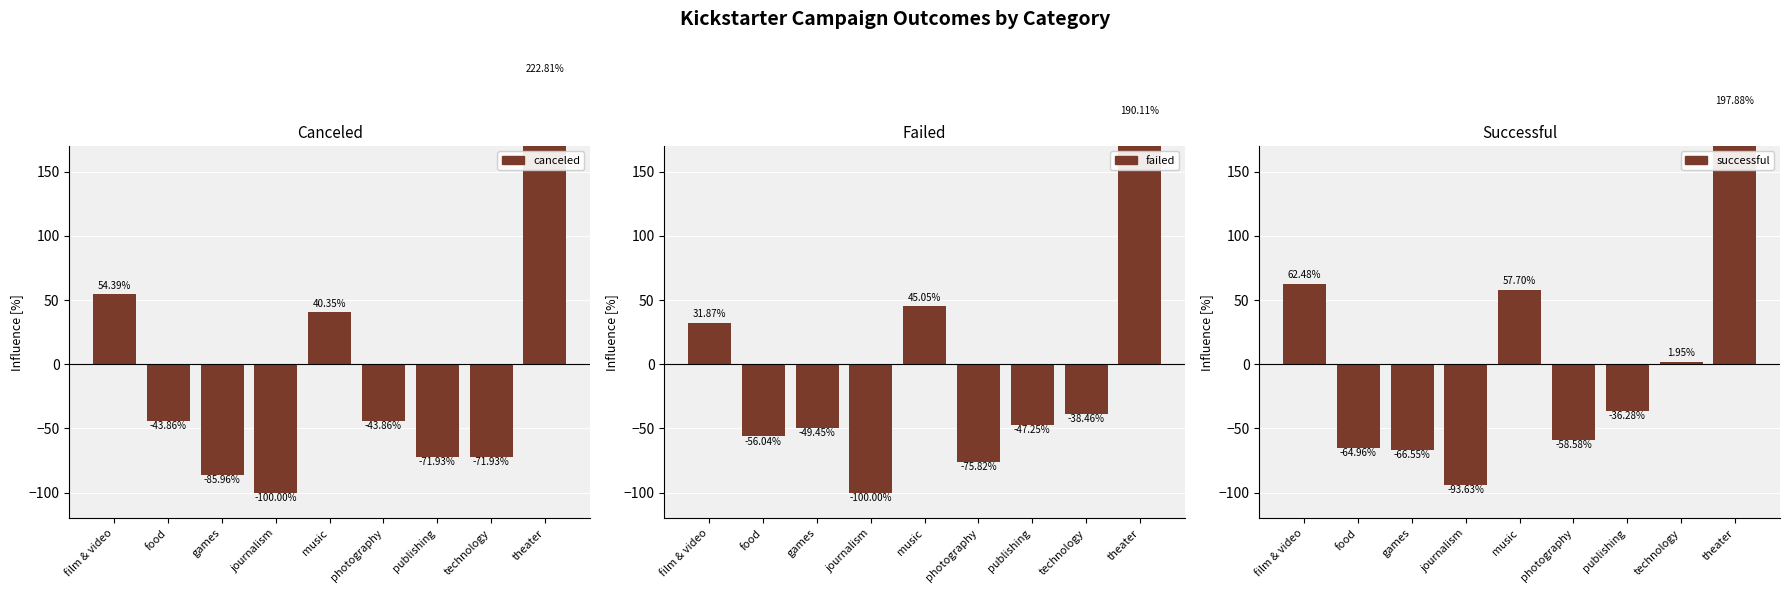

Reading left to right, extract all data points from this chart.

canceled: 54.4	-43.9	-86.0	-100.0	40.4	-43.9	-71.9	-71.9	222.8
failed: 31.9	-56.0	-49.5	-100.0	45.1	-75.8	-47.3	-38.5	190.1
successful: 62.5	-65.0	-66.5	-93.6	57.7	-58.6	-36.3	1.9	197.9